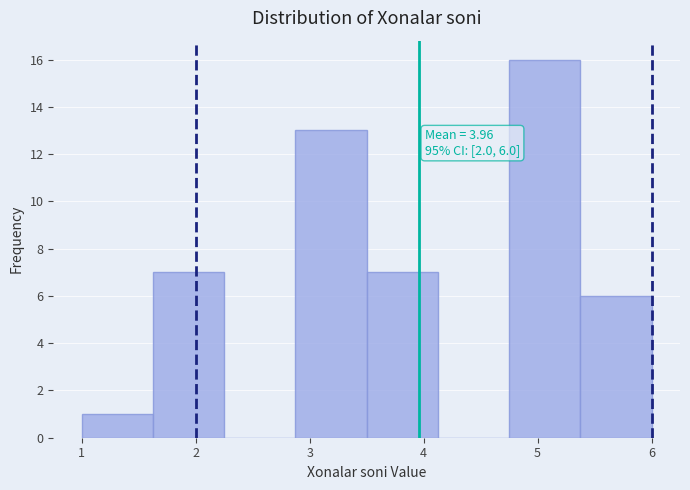

Over which range of the x-axis is the bar tallest?

4.8 to 5.4